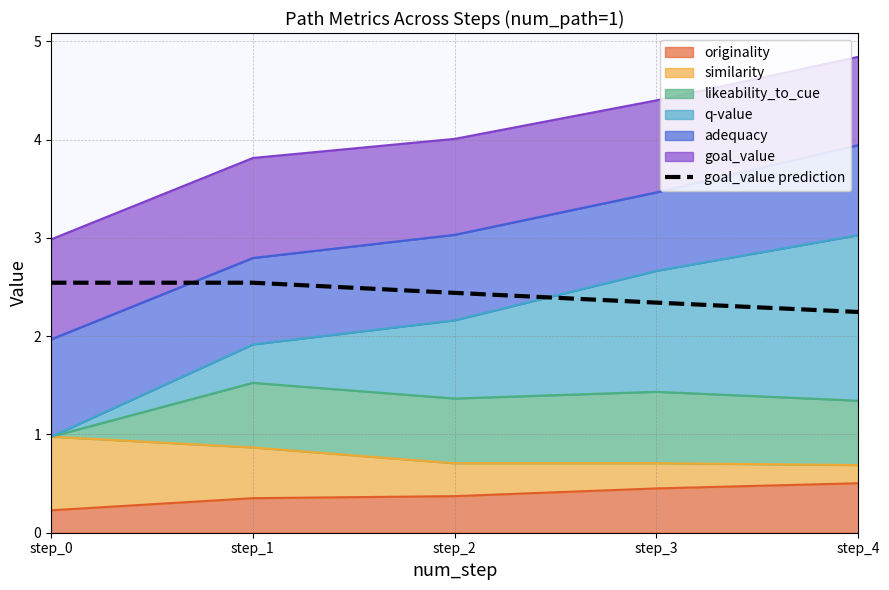

List the labels in order of value, smallest first.

step_4, step_3, step_2, step_0, step_1